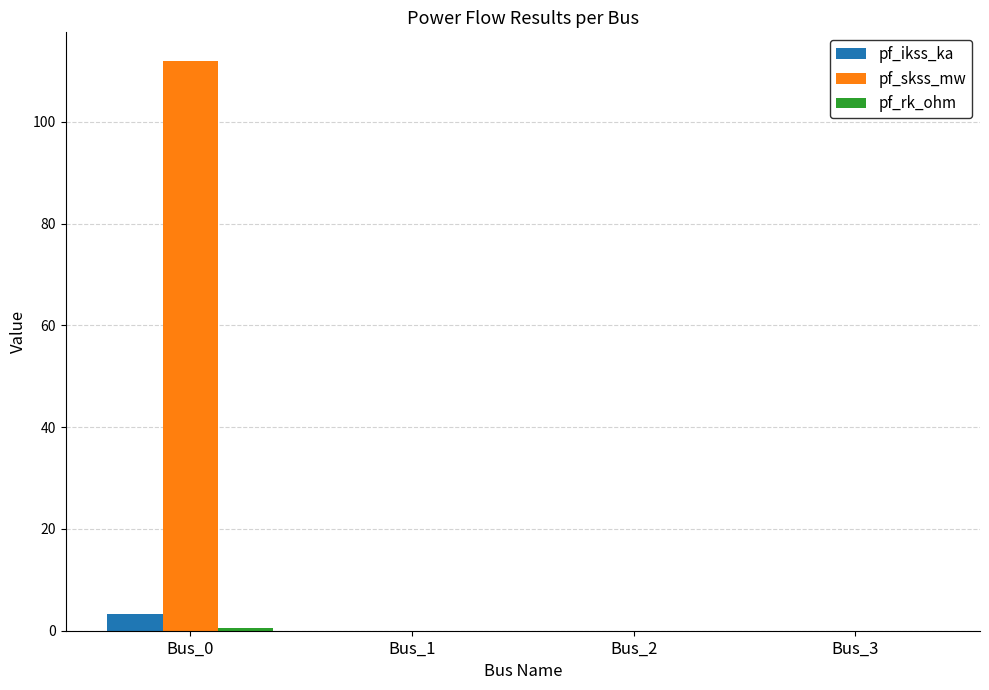

What is the maximum value shown in the chart?

112.0